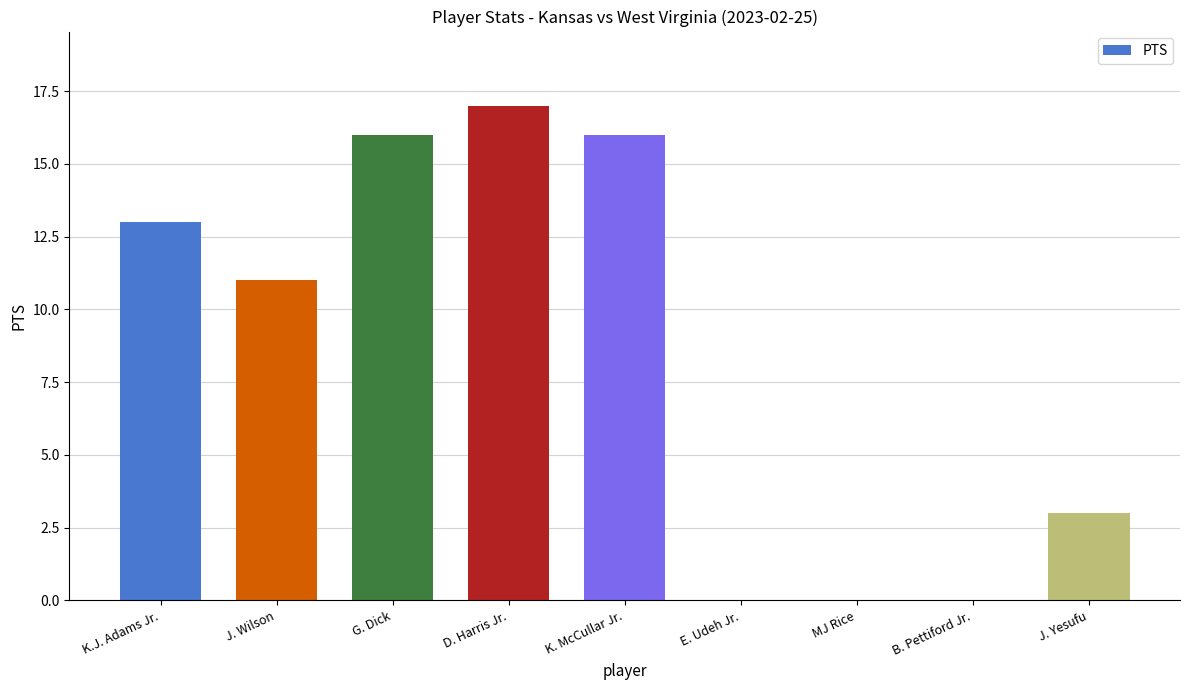

At which label is the value closest to 8?

J. Wilson